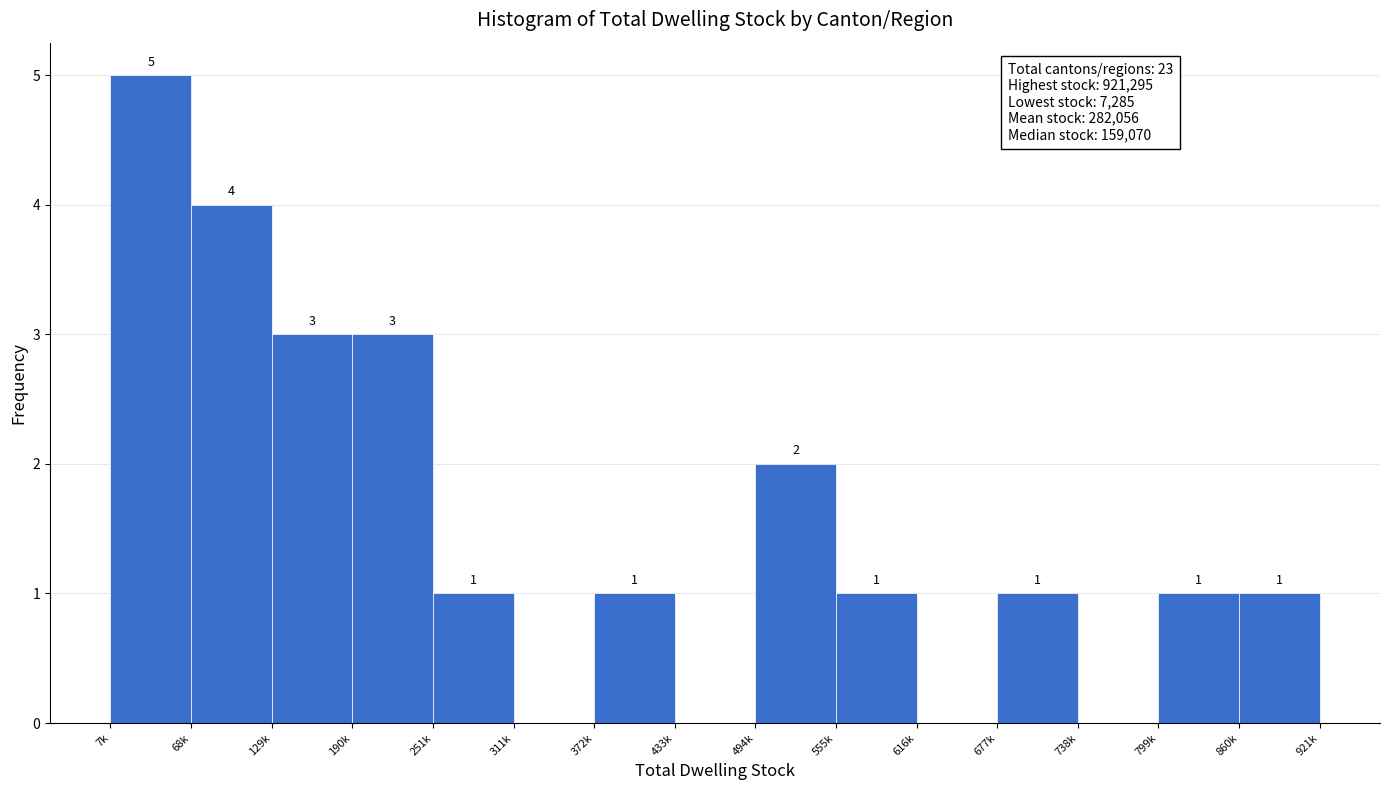

Reading left to right, transcribe all the data shown in this chart.

7k=5	68k=4	129k=3	190k=3	251k=1	311k=0	372k=1	433k=0	494k=2	555k=1	616k=0	677k=1	738k=0	799k=1	860k=1